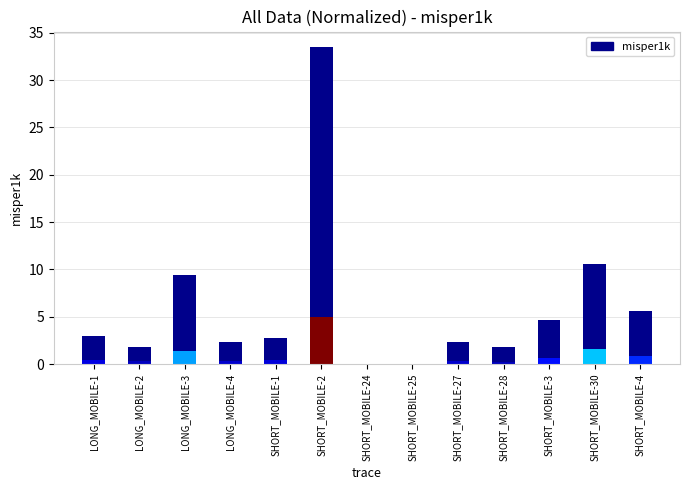

What value does the data have at SHORT_MOBILE-27?

2.3